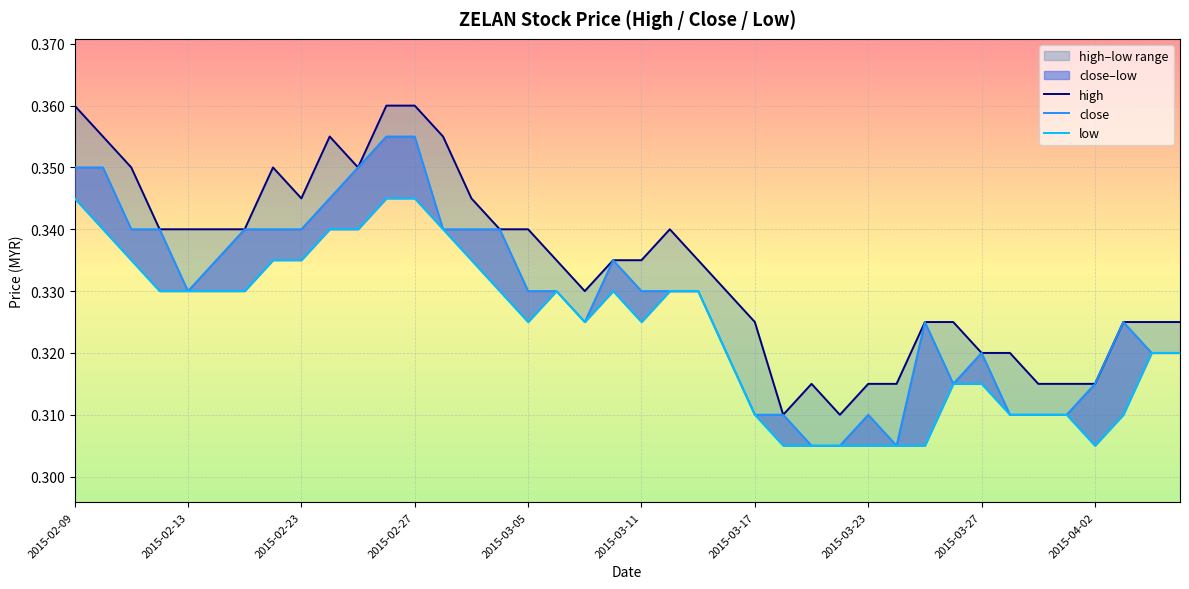

Where is the first local minimum for low?

2015-03-05